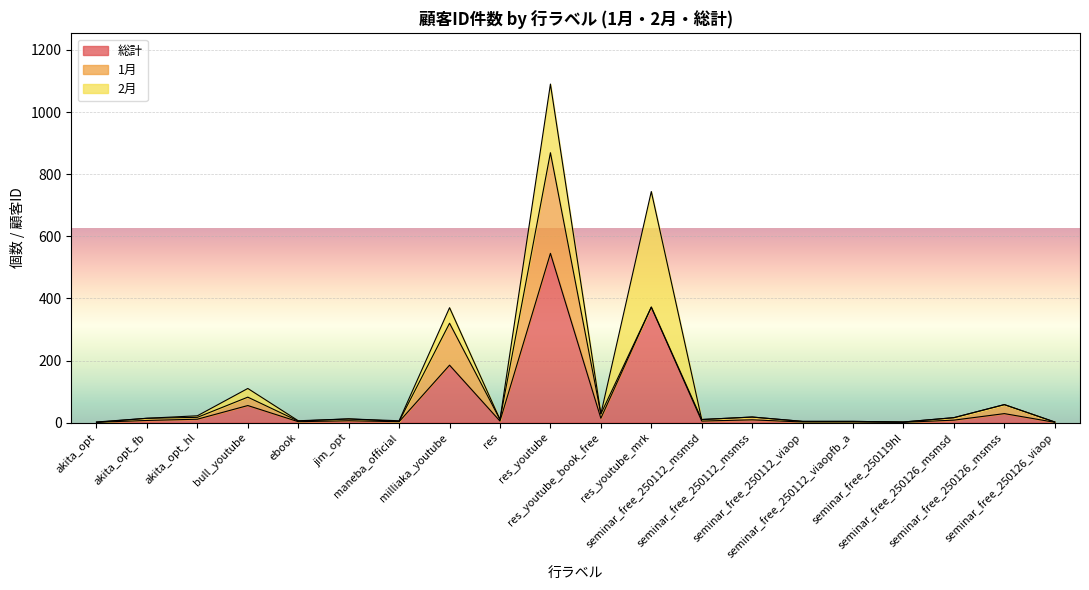

What is the difference between the maximum and minimum values in the 1月 series?

324